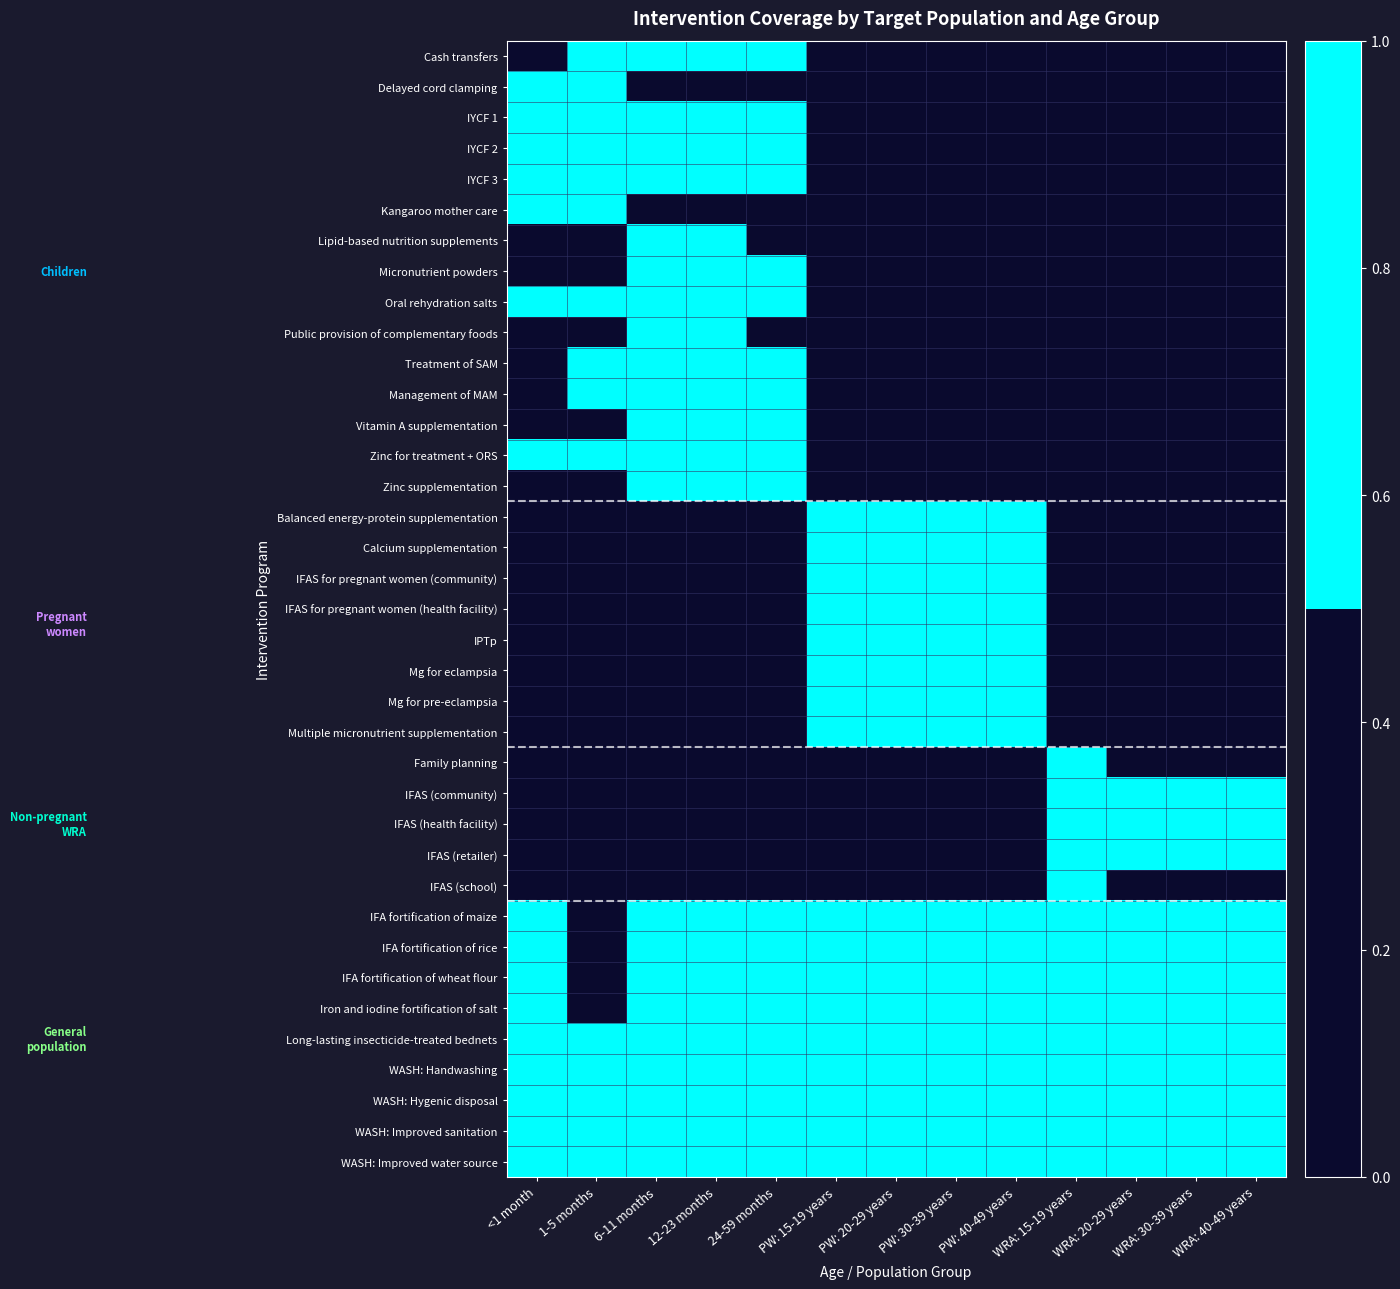

Rank the series at PW: 40-49 years from highest to lowest value.

Balanced energy-protein supplementation, Calcium supplementation, IFAS for pregnant women (community), IFAS for pregnant women (health facility), IPTp, Mg for eclampsia, Mg for pre-eclampsia, Multiple micronutrient supplementation, IFA fortification of maize, IFA fortification of rice, IFA fortification of wheat flour, Iron and iodine fortification of salt, Long-lasting insecticide-treated bednets, WASH: Handwashing, WASH: Hygenic disposal, WASH: Improved sanitation, WASH: Improved water source, Cash transfers, Delayed cord clamping, IYCF 1, IYCF 2, IYCF 3, Kangaroo mother care, Lipid-based nutrition supplements, Micronutrient powders, Oral rehydration salts, Public provision of complementary foods, Treatment of SAM, Management of MAM, Vitamin A supplementation, Zinc for treatment + ORS, Zinc supplementation, Family planning, IFAS (community), IFAS (health facility), IFAS (retailer), IFAS (school)